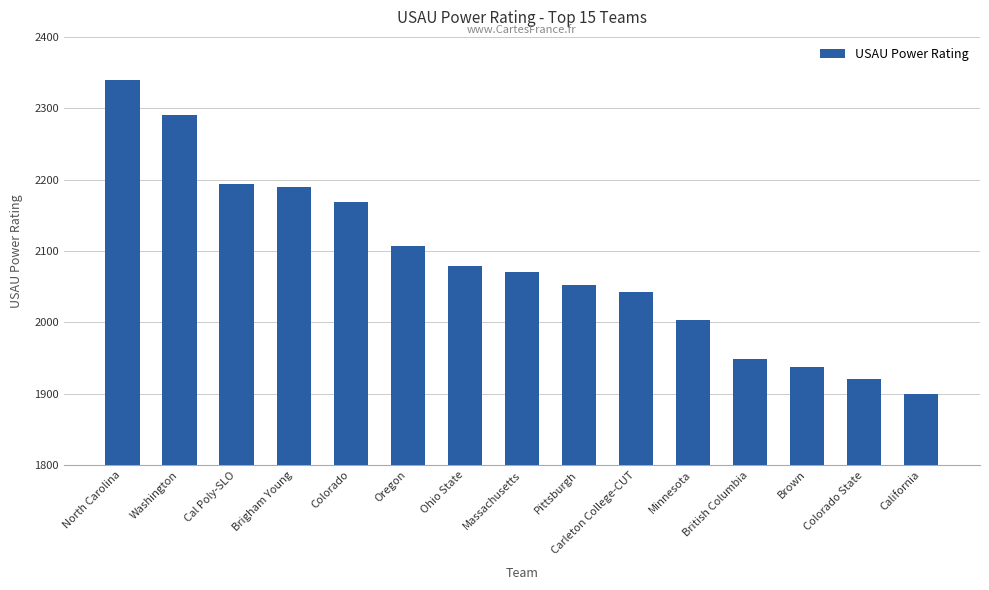

How many categories are shown in the chart?

15